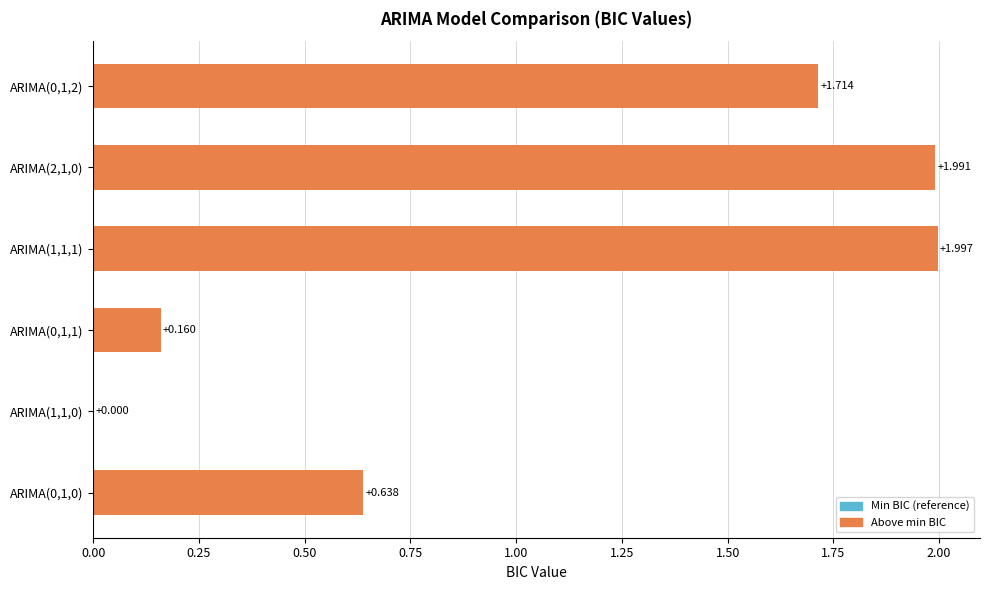

Are the bars horizontal?

Yes